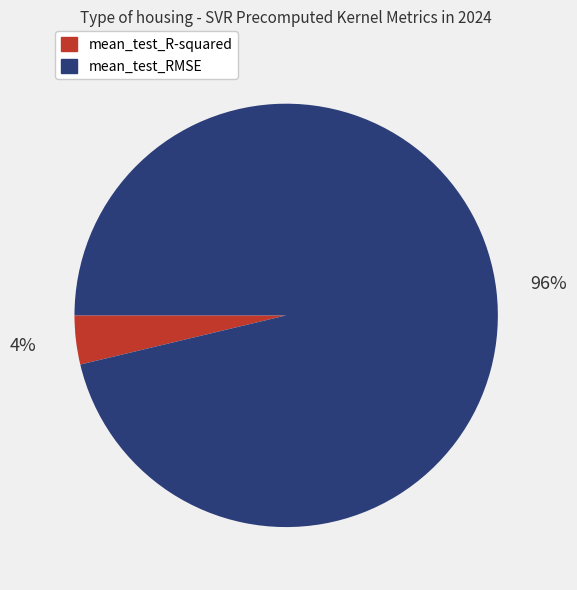

Does mean_test_R-squared represent more than half of the total?

No